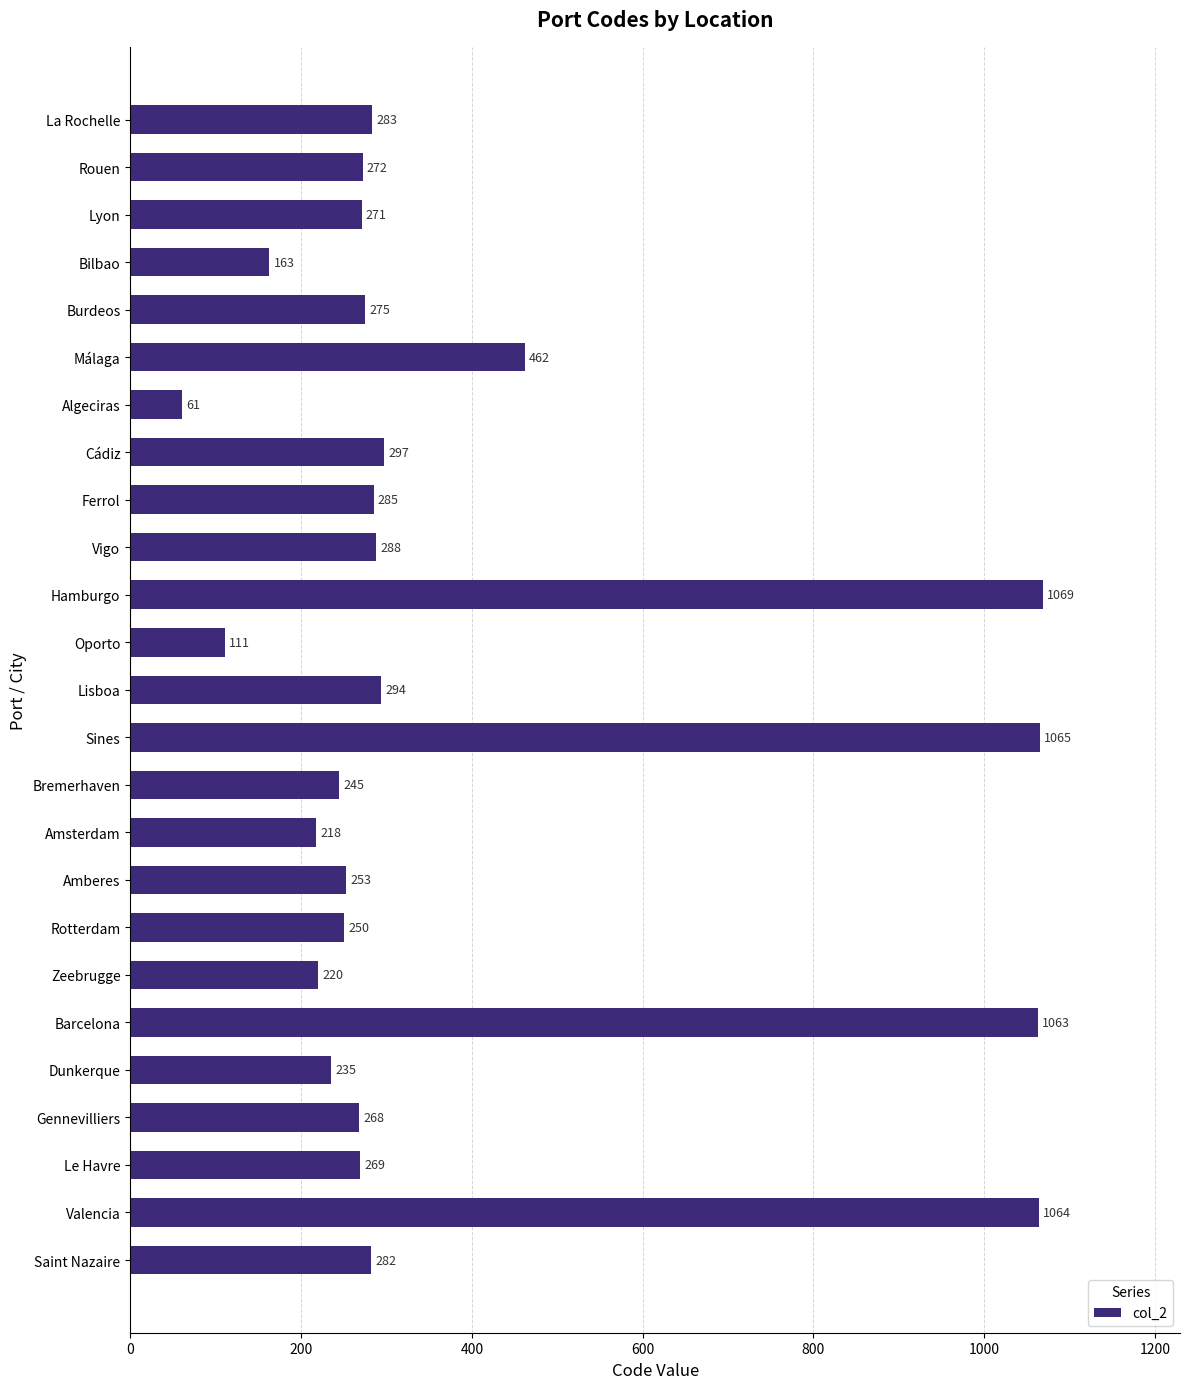

Which category has the highest value across all series?

Hamburgo